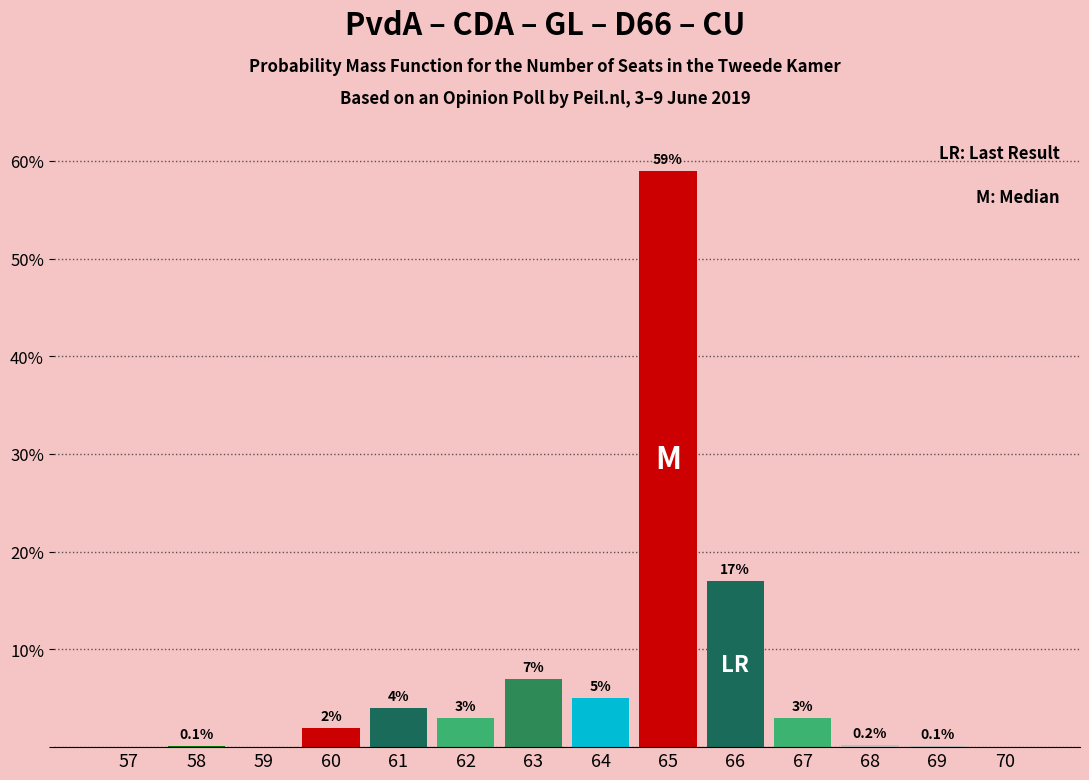

Reading left to right, what are all the values shown in this chart?

57=0.0	58=0.1	59=0.0	60=2.0	61=4.0	62=3.0	63=7.0	64=5.0	65=59.0	66=17.0	67=3.0	68=0.2	69=0.1	70=0.0